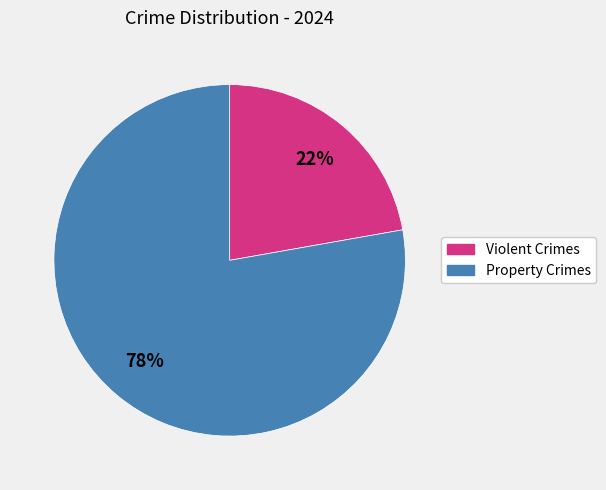

To the nearest percent, what is the difference between the largest and smallest slice percentages?

56%